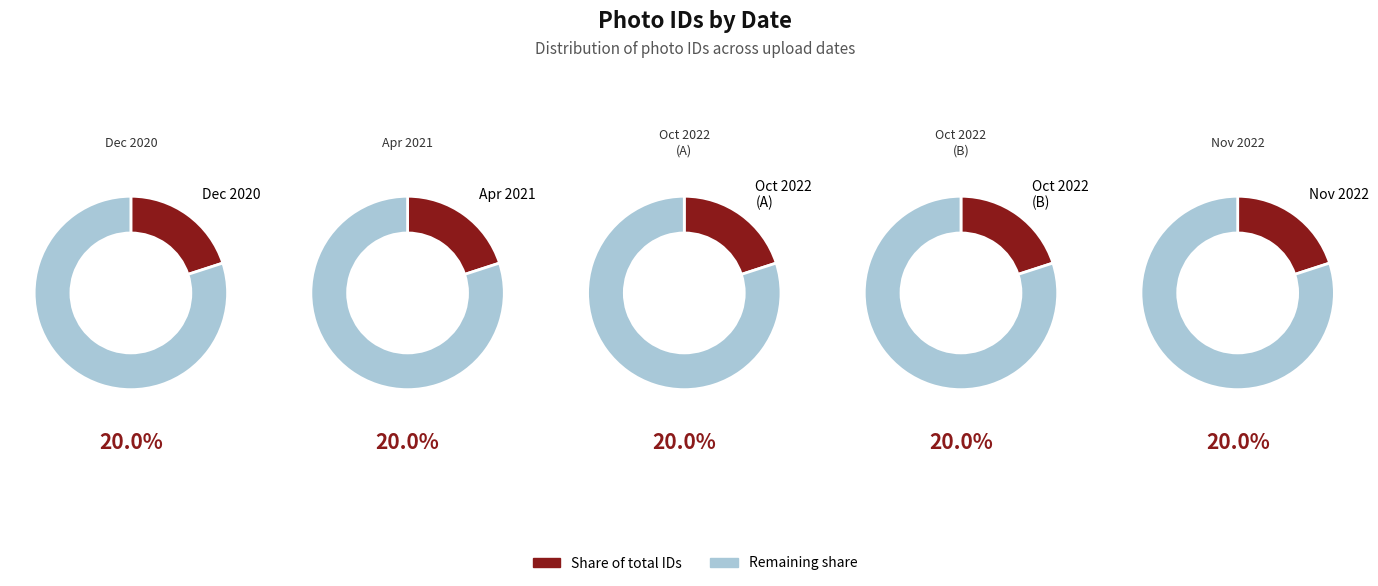

Does 1617373406 represent more than half of the total?

No